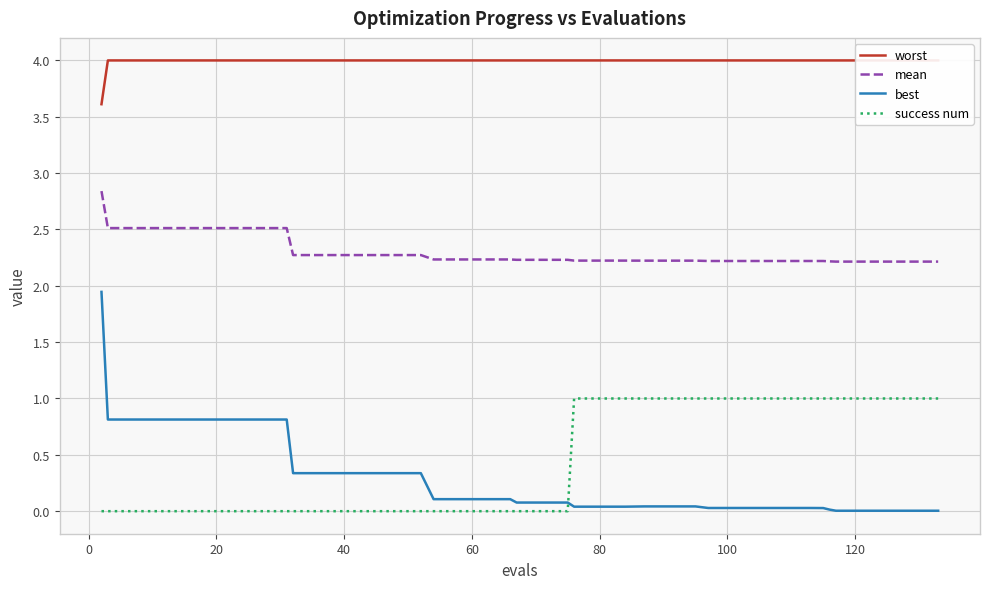

What is the lowest value of the mean series?

2.2